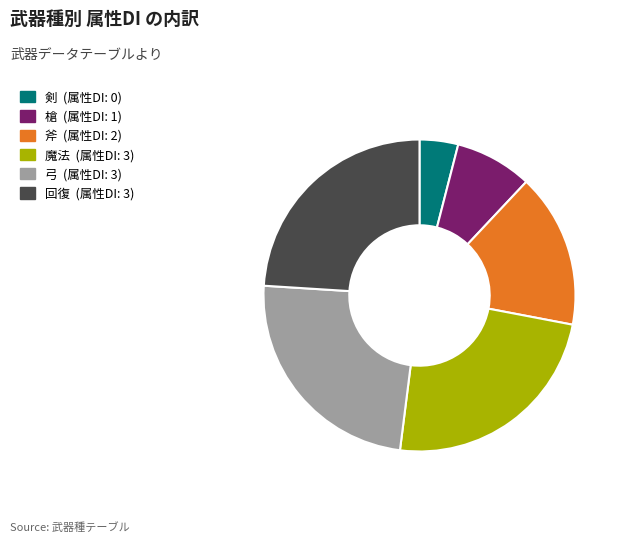

Does any single category account for the majority?

No